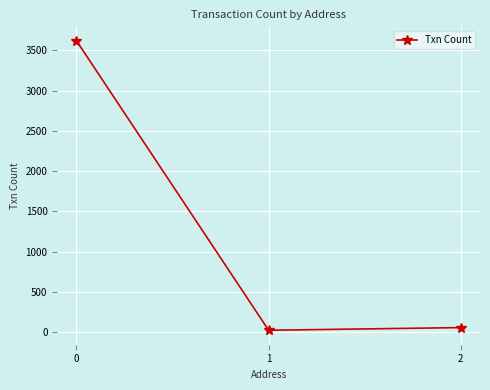

Which category has the lowest value across all series?

1